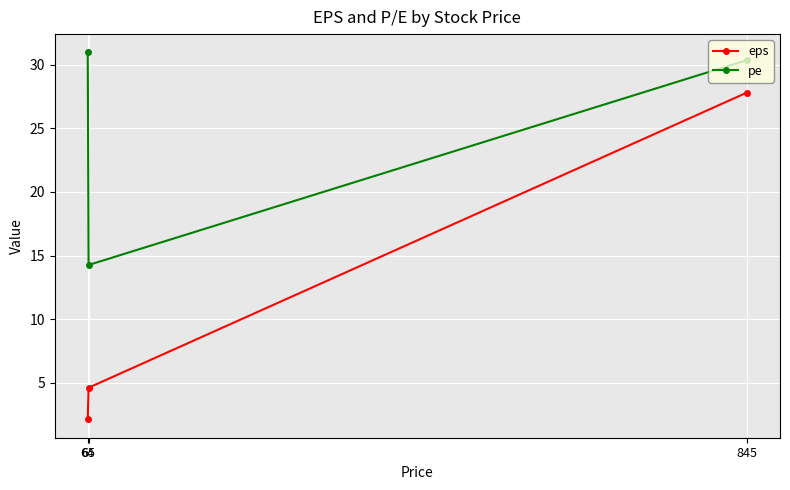

What is the value of the pe point at the 1st from the left?

31.0